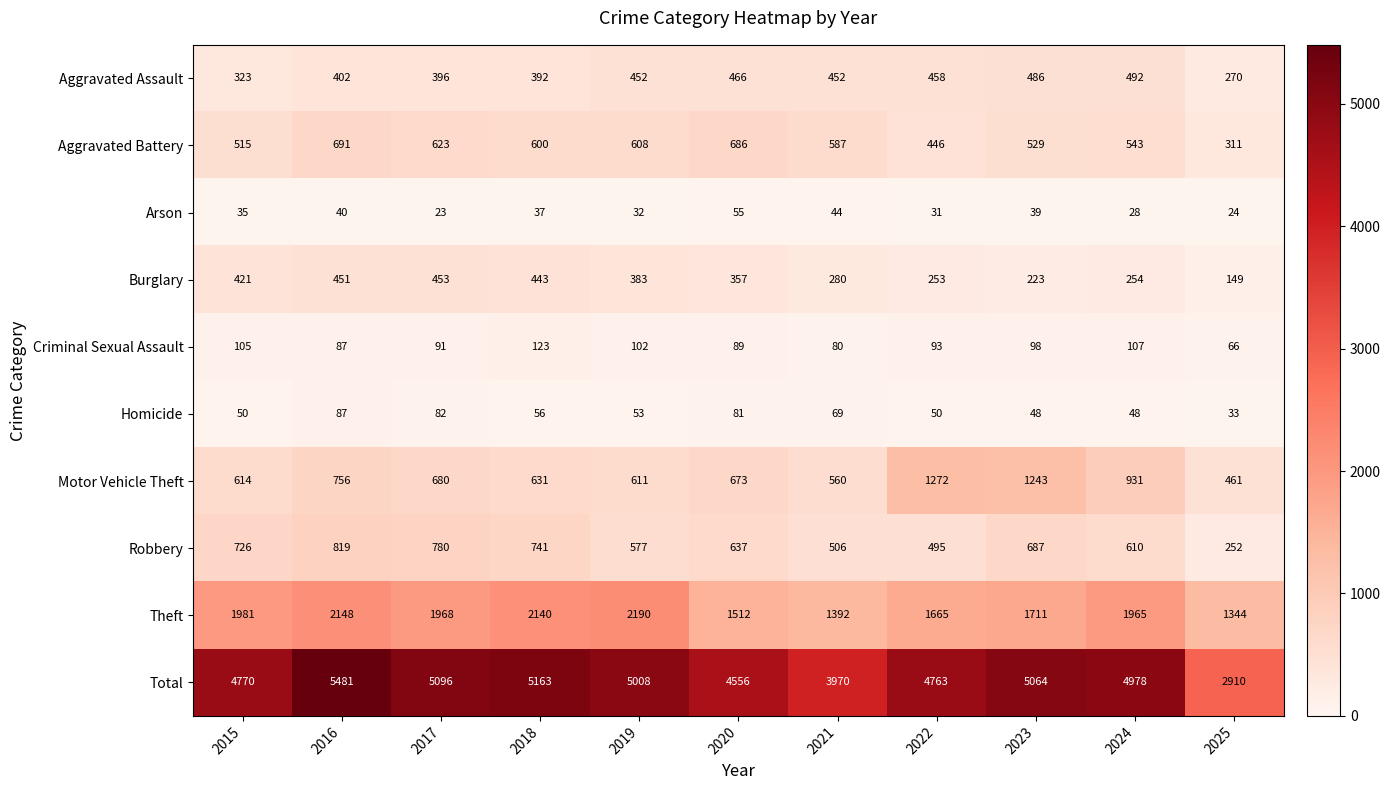

What value does the Motor Vehicle Theft series have at 2015?

614